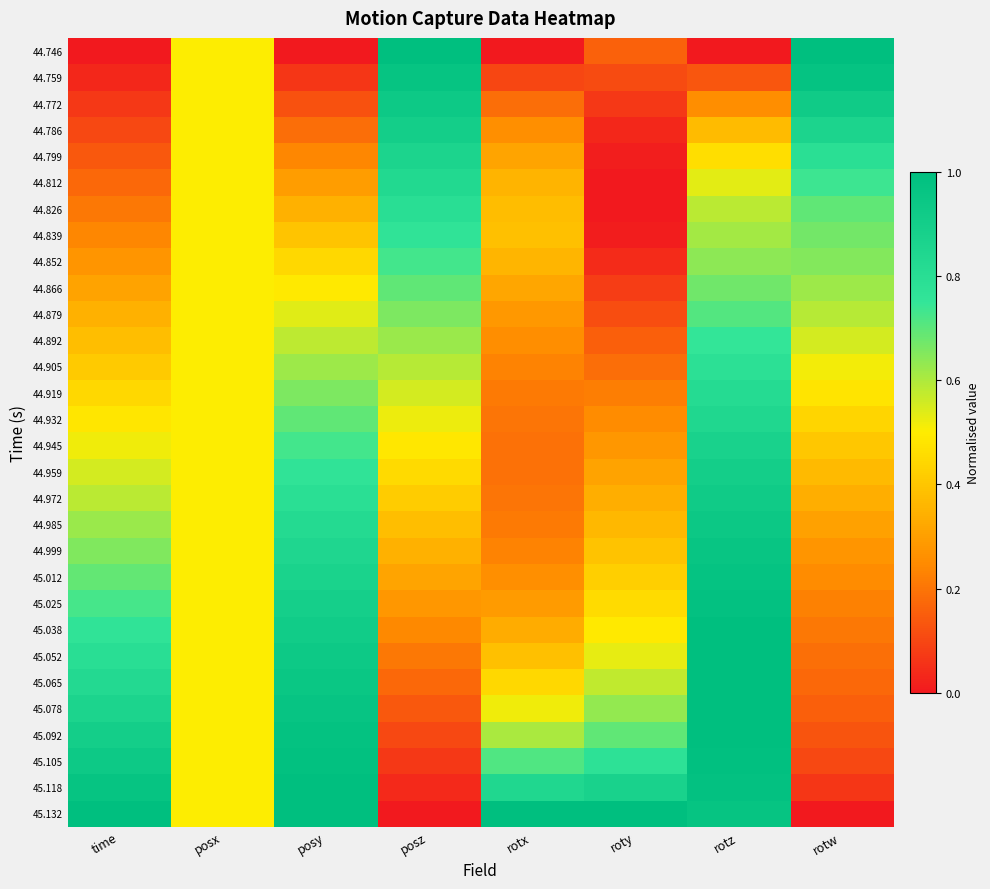

Reading right to left, transcribe all the data shown in this chart.

44.746: rotw=1.0	rotz=0.0	roty=0.2	rotx=0.0	posz=1.0	posy=0.0	posx=0.5	time=0.0
44.759: rotw=1.0	rotz=0.1	roty=0.1	rotx=0.1	posz=1.0	posy=0.1	posx=0.5	time=0.0
44.772: rotw=0.9	rotz=0.3	roty=0.1	rotx=0.2	posz=0.9	posy=0.1	posx=0.5	time=0.1
44.786: rotw=0.9	rotz=0.4	roty=0.0	rotx=0.3	posz=0.9	posy=0.2	posx=0.5	time=0.1
44.799: rotw=0.8	rotz=0.5	roty=0.0	rotx=0.3	posz=0.9	posy=0.2	posx=0.5	time=0.1
44.812: rotw=0.7	rotz=0.5	roty=0.0	rotx=0.4	posz=0.8	posy=0.3	posx=0.5	time=0.2
44.826: rotw=0.7	rotz=0.6	roty=0.0	rotx=0.4	posz=0.8	posy=0.3	posx=0.5	time=0.2
44.839: rotw=0.7	rotz=0.6	roty=0.0	rotx=0.4	posz=0.8	posy=0.4	posx=0.5	time=0.2
44.852: rotw=0.6	rotz=0.6	roty=0.0	rotx=0.4	posz=0.7	posy=0.4	posx=0.5	time=0.3
44.866: rotw=0.6	rotz=0.7	roty=0.1	rotx=0.3	posz=0.7	posy=0.5	posx=0.5	time=0.3
44.879: rotw=0.6	rotz=0.7	roty=0.1	rotx=0.3	posz=0.7	posy=0.5	posx=0.5	time=0.3
44.892: rotw=0.6	rotz=0.7	roty=0.2	rotx=0.3	posz=0.6	posy=0.6	posx=0.5	time=0.4
44.905: rotw=0.5	rotz=0.8	roty=0.2	rotx=0.2	posz=0.6	posy=0.6	posx=0.5	time=0.4
44.919: rotw=0.5	rotz=0.8	roty=0.2	rotx=0.2	posz=0.6	posy=0.7	posx=0.5	time=0.4
44.932: rotw=0.4	rotz=0.8	roty=0.3	rotx=0.2	posz=0.5	posy=0.7	posx=0.5	time=0.5
44.945: rotw=0.4	rotz=0.9	roty=0.3	rotx=0.2	posz=0.5	posy=0.7	posx=0.5	time=0.5
44.959: rotw=0.4	rotz=0.9	roty=0.3	rotx=0.2	posz=0.5	posy=0.8	posx=0.5	time=0.6
44.972: rotw=0.3	rotz=0.9	roty=0.3	rotx=0.2	posz=0.4	posy=0.8	posx=0.5	time=0.6
44.985: rotw=0.3	rotz=0.9	roty=0.4	rotx=0.2	posz=0.4	posy=0.8	posx=0.5	time=0.6
44.999: rotw=0.3	rotz=1.0	roty=0.4	rotx=0.2	posz=0.3	posy=0.8	posx=0.5	time=0.7
45.012: rotw=0.3	rotz=1.0	roty=0.4	rotx=0.3	posz=0.3	posy=0.9	posx=0.5	time=0.7
45.025: rotw=0.2	rotz=1.0	roty=0.5	rotx=0.3	posz=0.3	posy=0.9	posx=0.5	time=0.7
45.038: rotw=0.2	rotz=1.0	roty=0.5	rotx=0.3	posz=0.2	posy=0.9	posx=0.5	time=0.8
45.052: rotw=0.2	rotz=1.0	roty=0.5	rotx=0.4	posz=0.2	posy=0.9	posx=0.5	time=0.8
45.065: rotw=0.2	rotz=1.0	roty=0.6	rotx=0.4	posz=0.2	posy=0.9	posx=0.5	time=0.8
45.078: rotw=0.2	rotz=1.0	roty=0.6	rotx=0.5	posz=0.1	posy=1.0	posx=0.5	time=0.9
45.092: rotw=0.1	rotz=1.0	roty=0.7	rotx=0.6	posz=0.1	posy=1.0	posx=0.5	time=0.9
45.105: rotw=0.1	rotz=1.0	roty=0.8	rotx=0.7	posz=0.1	posy=1.0	posx=0.5	time=0.9
45.118: rotw=0.1	rotz=1.0	roty=0.9	rotx=0.8	posz=0.0	posy=1.0	posx=0.5	time=1.0
45.132: rotw=0.0	rotz=1.0	roty=1.0	rotx=1.0	posz=0.0	posy=1.0	posx=0.5	time=1.0